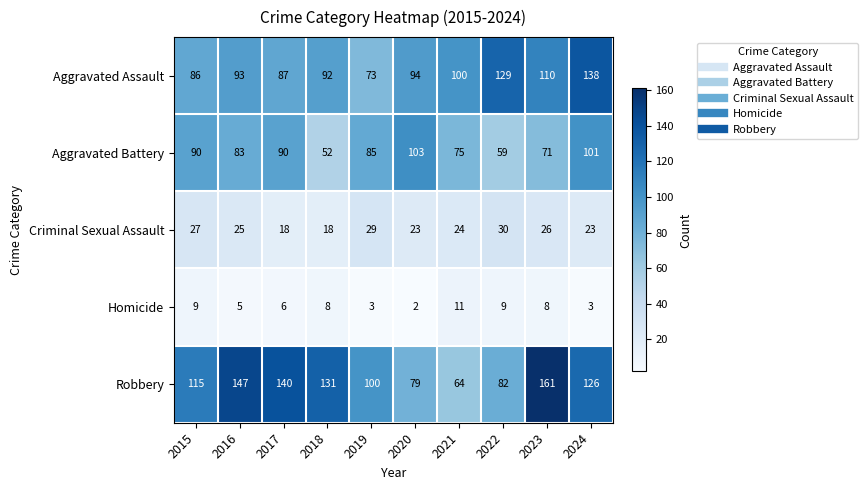

The Robbery series shows 126 at 2024. True or false?

True